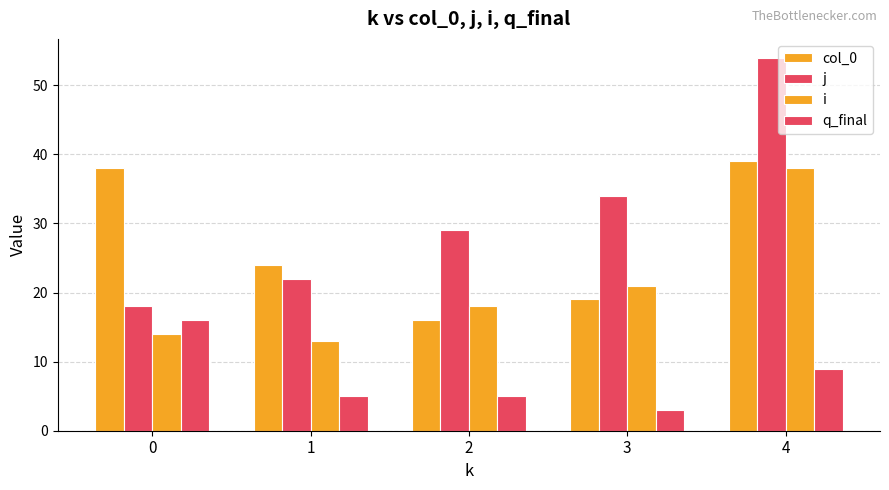

Reading left to right, extract all data points from this chart.

col_0: 38	24	16	19	39
j: 18	22	29	34	54
i: 14	13	18	21	38
q_final: 16	5	5	3	9